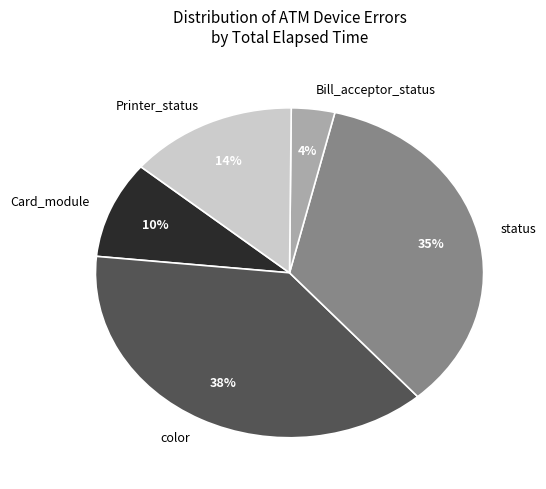

How many segments does this pie chart have?

5